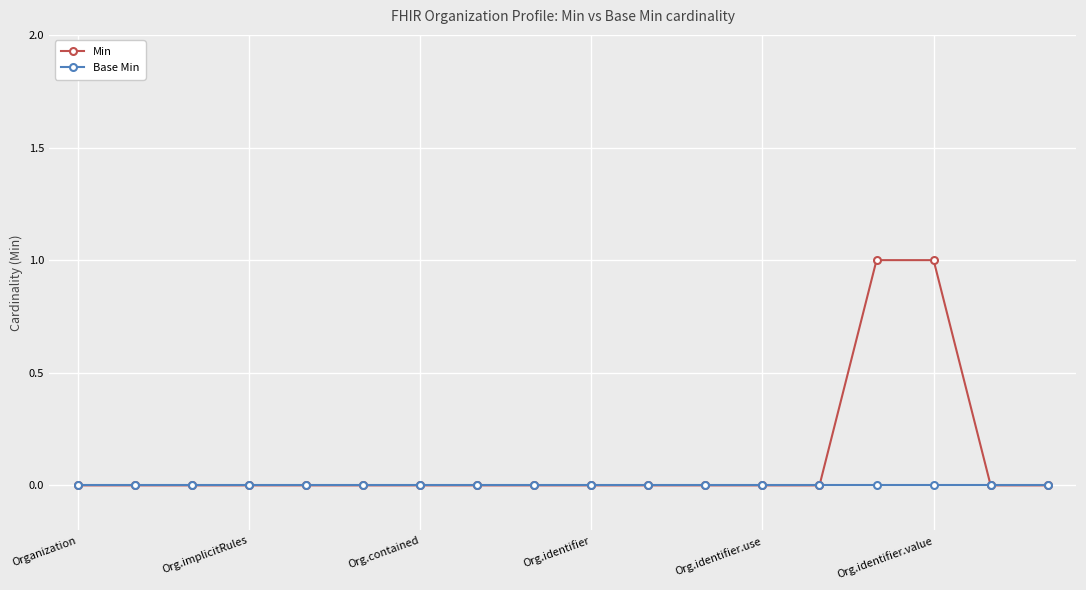

Which series has the largest total across all categories?

Min